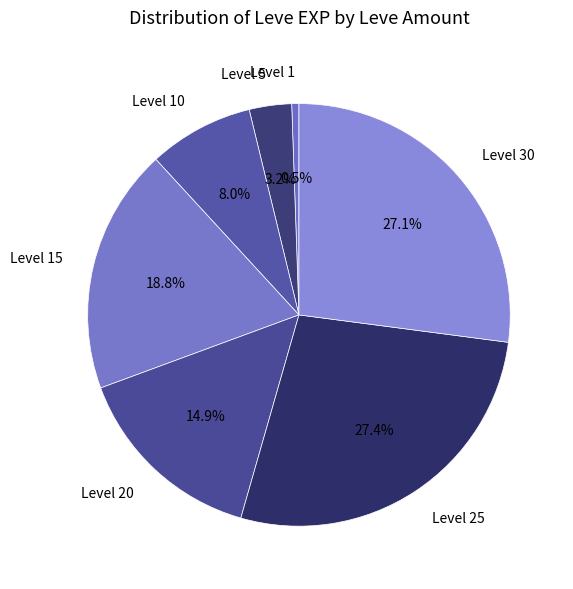

Which has a higher value, Level 30 or Level 10?

Level 30